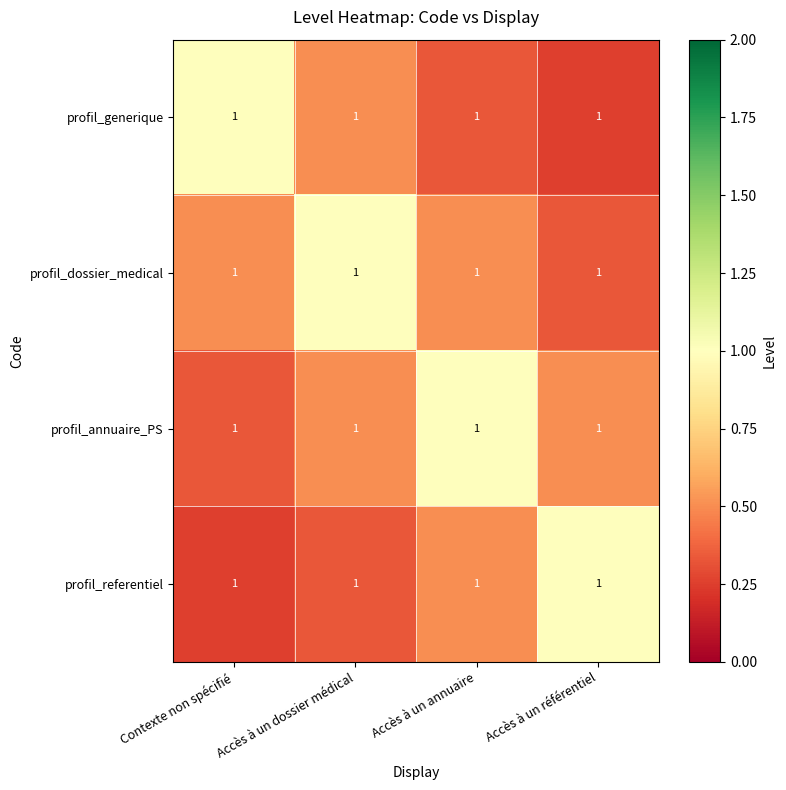

Reading right to left, extract all data points from this chart.

profil_generique: Accès à un référentiel=1.0	Accès à un annuaire=1.0	Accès à un dossier médical=1.0	Contexte non spécifié=1.0
profil_dossier_medical: Accès à un référentiel=1.0	Accès à un annuaire=1.0	Accès à un dossier médical=1.0	Contexte non spécifié=1.0
profil_annuaire_PS: Accès à un référentiel=1.0	Accès à un annuaire=1.0	Accès à un dossier médical=1.0	Contexte non spécifié=1.0
profil_referentiel: Accès à un référentiel=1.0	Accès à un annuaire=1.0	Accès à un dossier médical=1.0	Contexte non spécifié=1.0